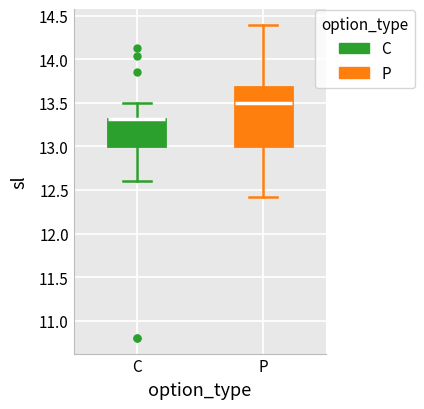

Reading left to right, transcribe this box plot: for each box, give where its median line is, the range the box spans, and where its two whiskers end, as read against the y-axis. The values are not printed on the chart, so give them approximately, as read against the axis.

C: median 13.3 (drawn on the box's upper edge), box 13.0 to 13.3, whiskers 12.6 to 13.5
P: median 13.5, box 13.0 to 13.7, whiskers 12.4 to 14.4